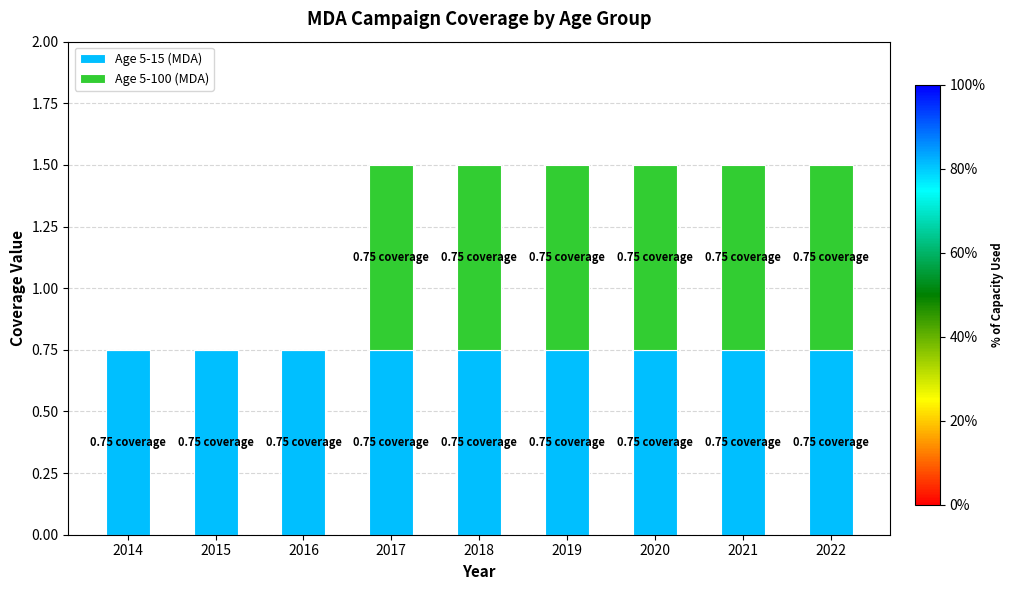

Does the chart contain stacked bars?

Yes